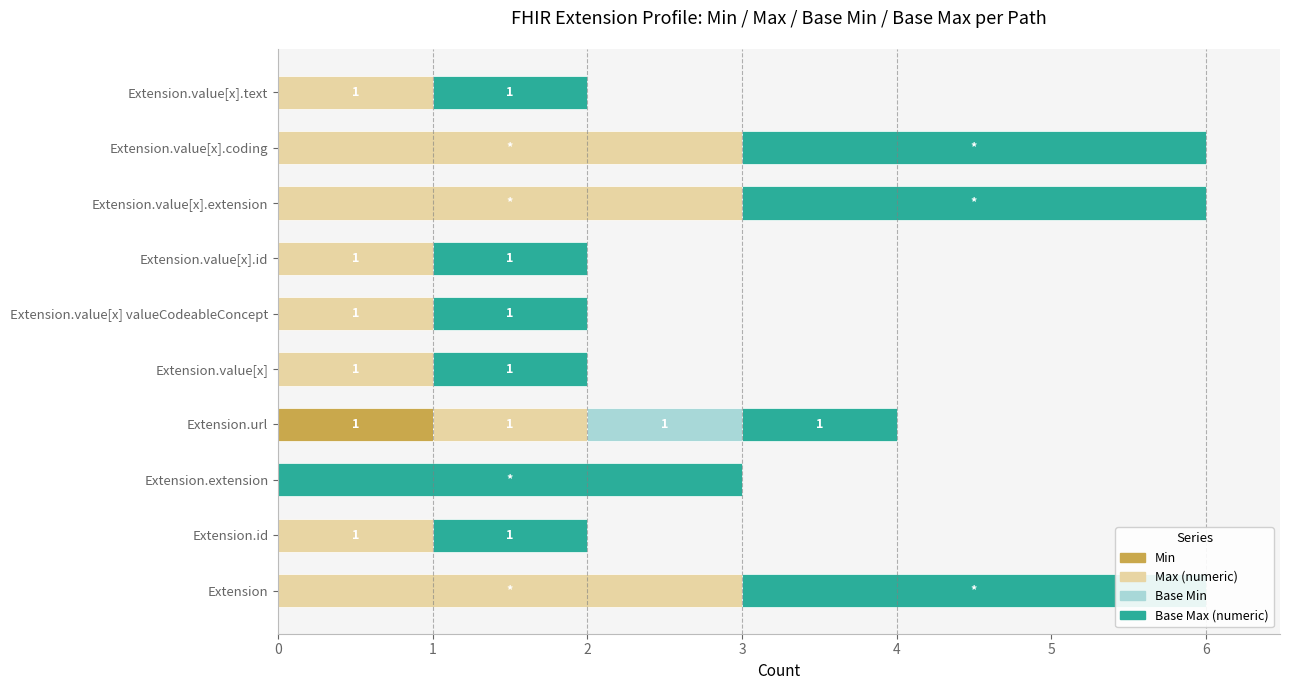

How many data points in Max (numeric) are above 1?

3